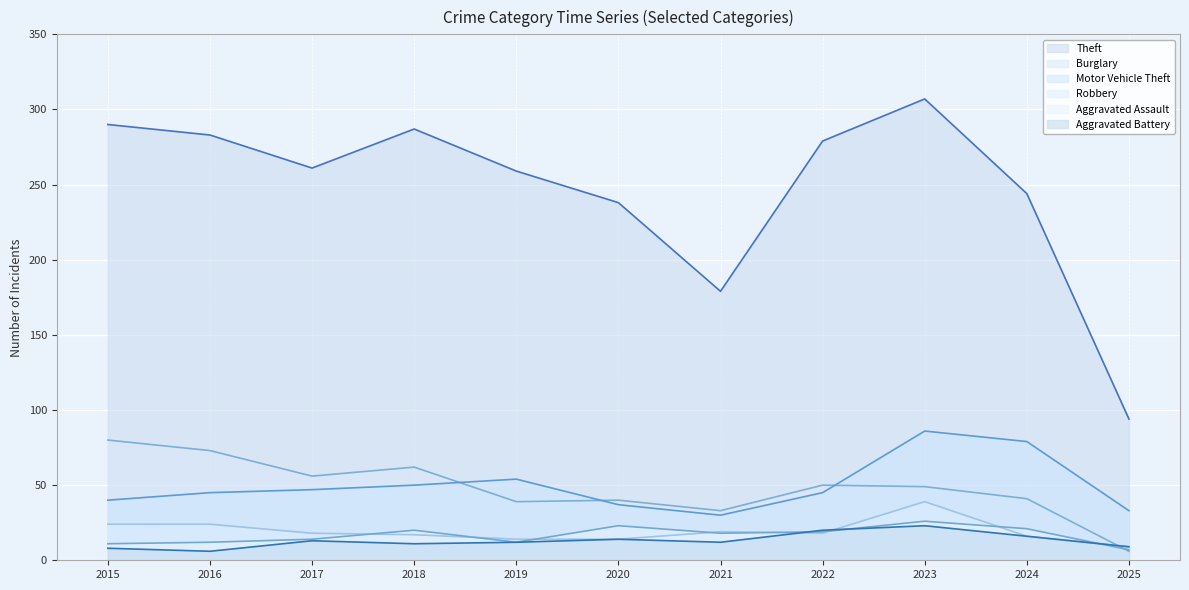

What is the difference between the Burglary values at 2021 and 2025?

27